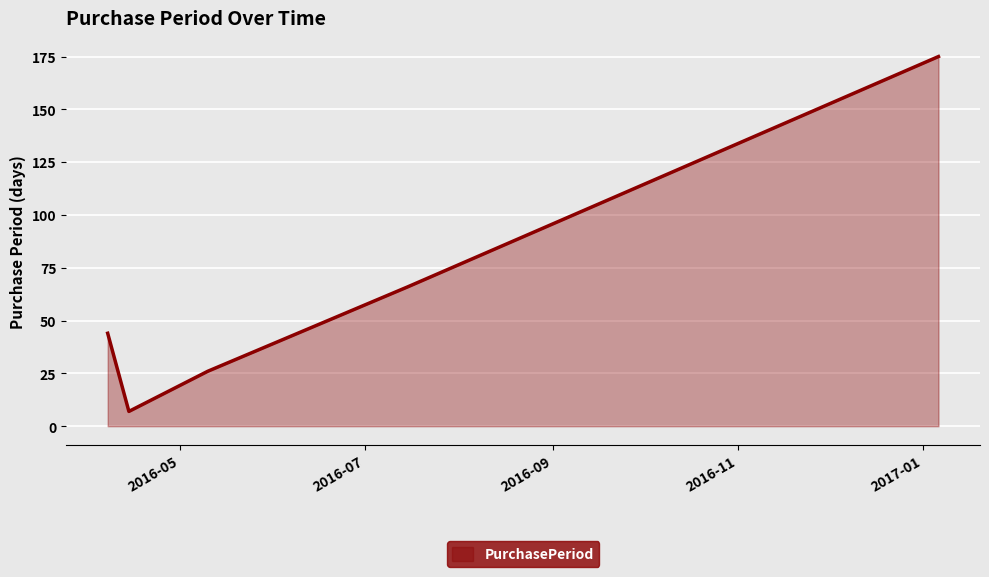

True or false: there are more than 1 points higher than both neighbors.

False